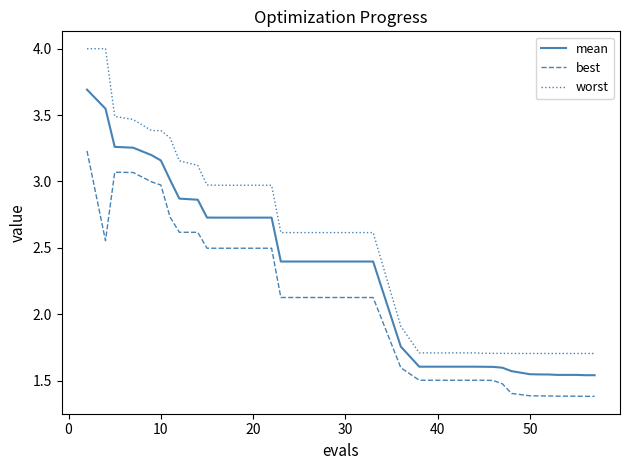

Which series has the largest range (max minus min)?

worst